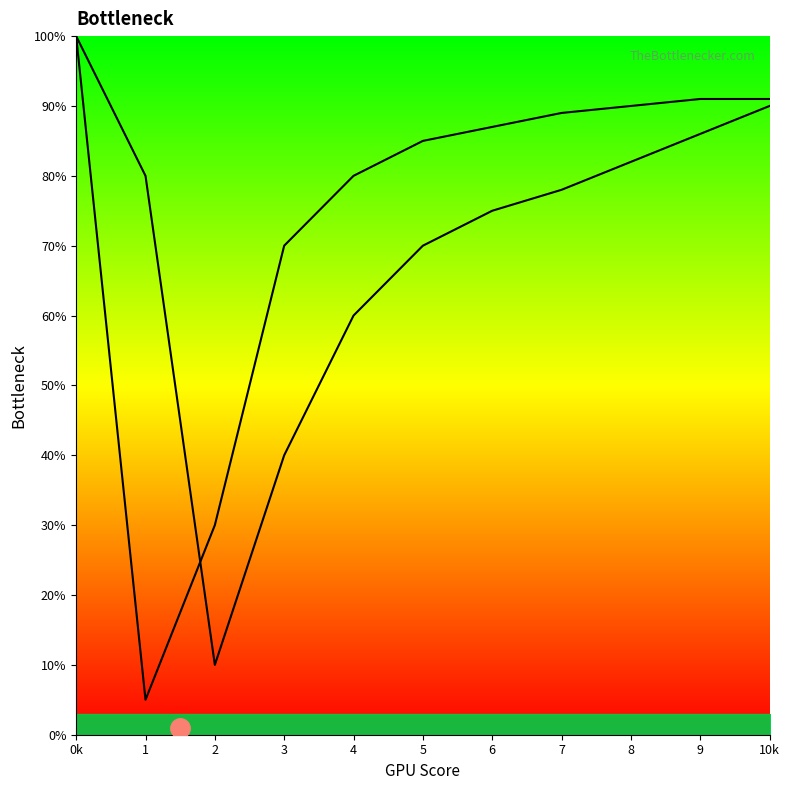

Read the Bottleneck Curve 2 value at 5.

85